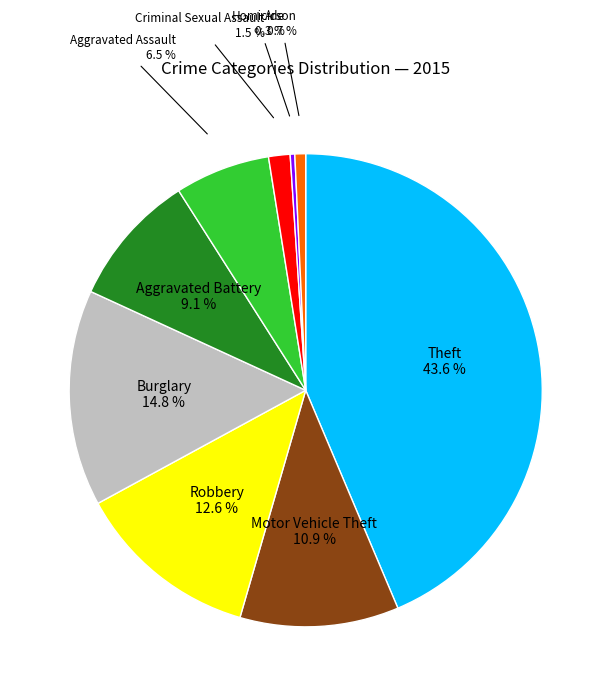

What percentage is the Burglary slice, to the nearest percent?

15%